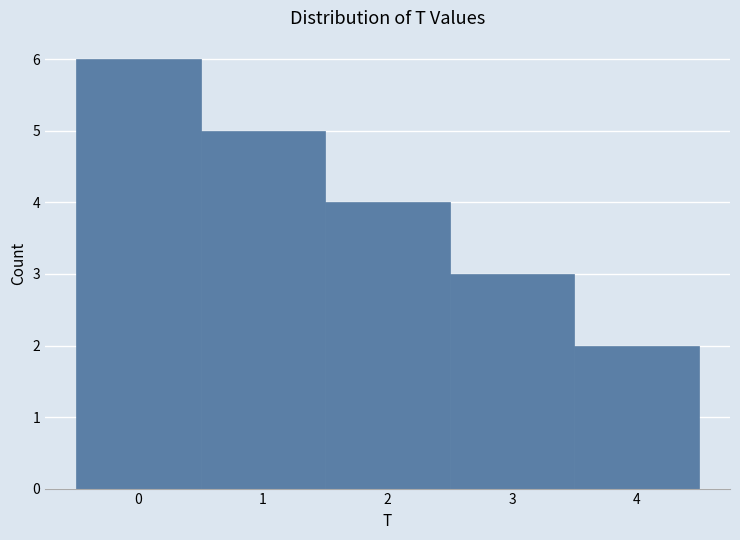

Reading left to right, transcribe this chart: for each bar, give the range it covers on the x-axis and its height. The values are not printed on the chart, so give them approximately, as read against the axis.

-0.5 to 0.5: 6
0.5 to 1.5: 5
1.5 to 2.5: 4
2.5 to 3.5: 3
3.5 to 4.5: 2